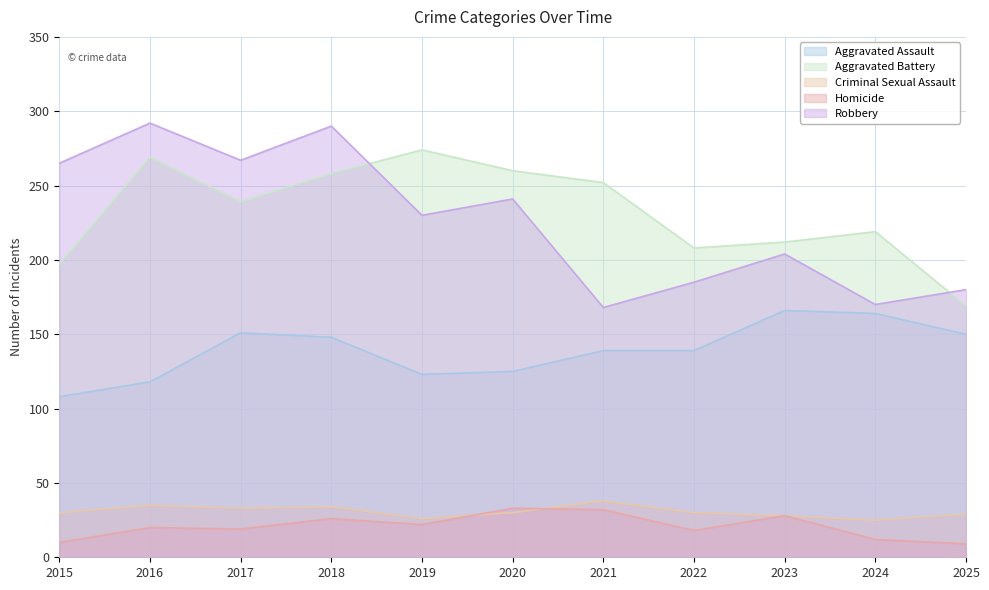

How many distinct data groups are displayed?

5